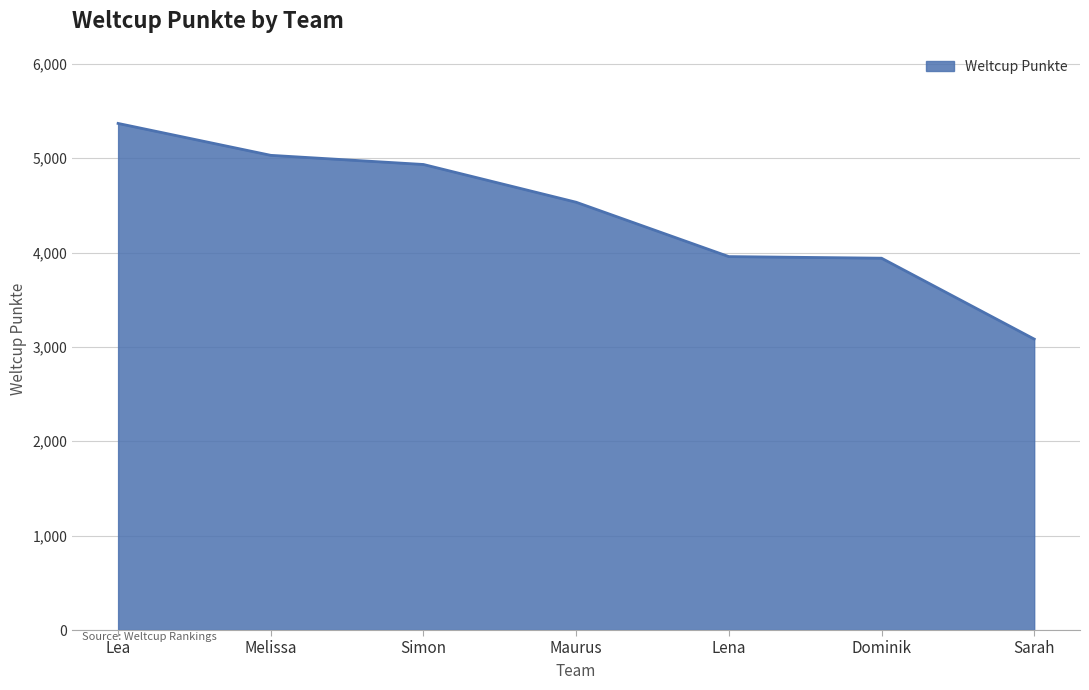

What position from the left is Melissa?

2